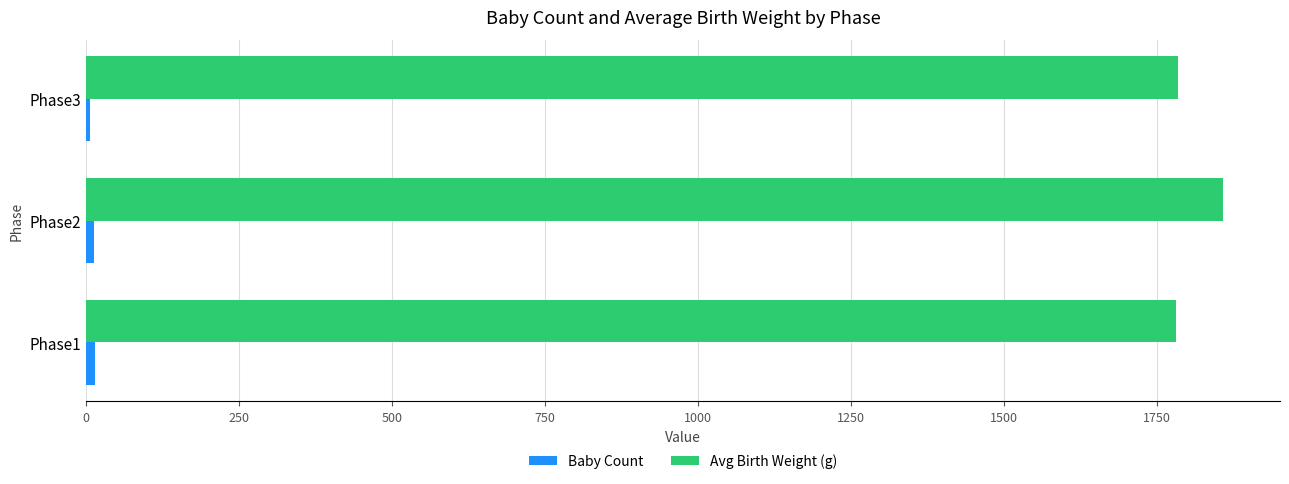

What is the average value of the Avg Birth Weight (g) series?

1807.3